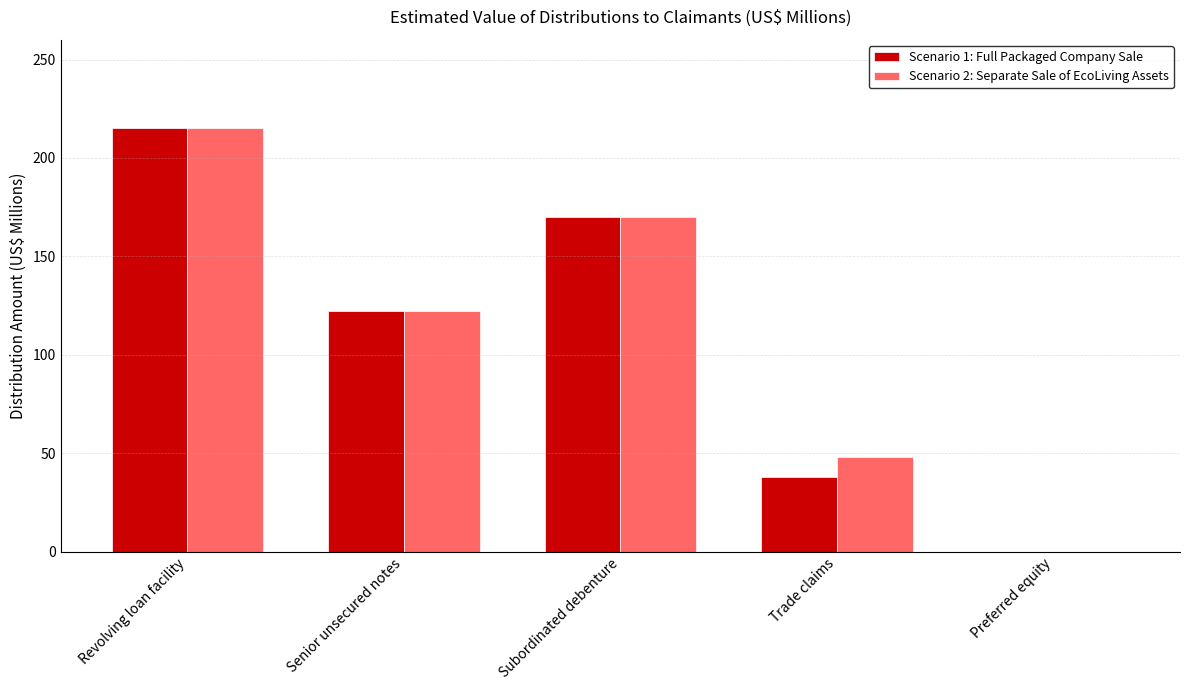

What is the difference between the Scenario 1: Full Packaged Company Sale values at Trade claims and Preferred equity?

37.9